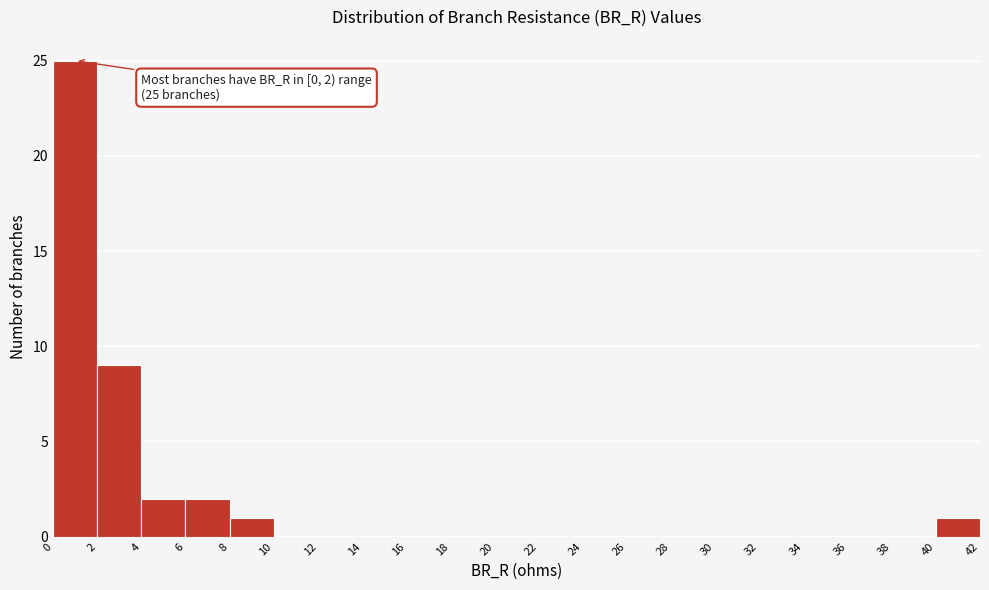

Over which range of the x-axis is the bar tallest?

0 to 2